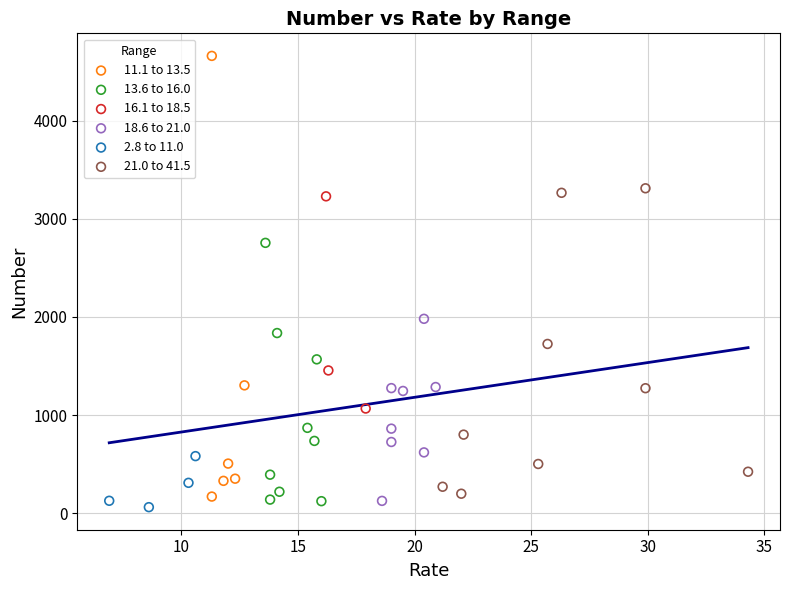

What are all the series names shown in the legend?

11.1 to 13.5, 13.6 to 16.0, 16.1 to 18.5, 18.6 to 21.0, 2.8 to 11.0, 21.0 to 41.5